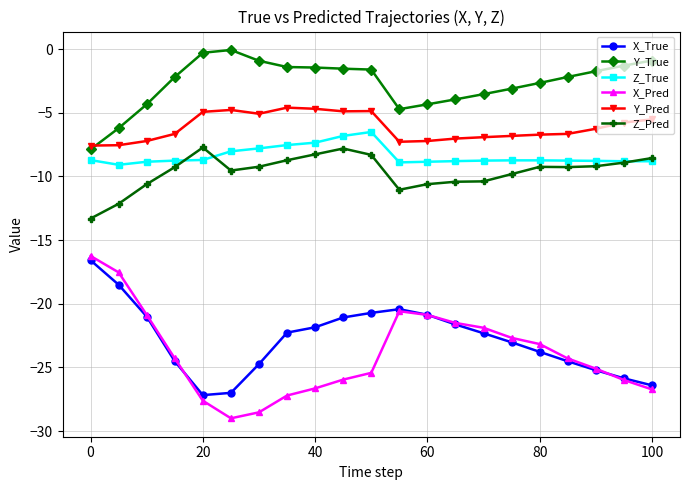

What is the lowest value of the X_True series?

-27.2